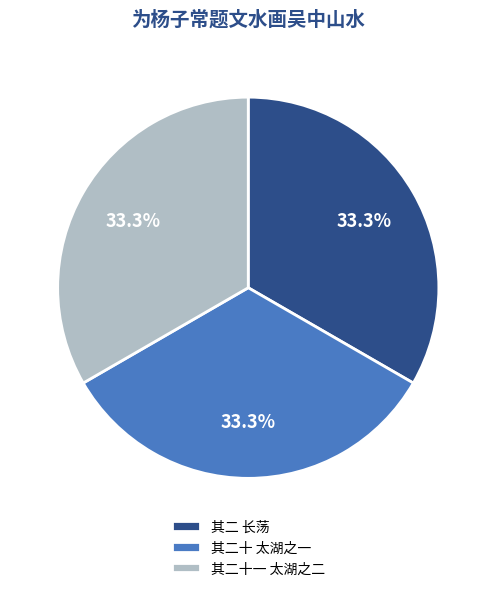

Is 其二 长荡 the majority of the pie?

No